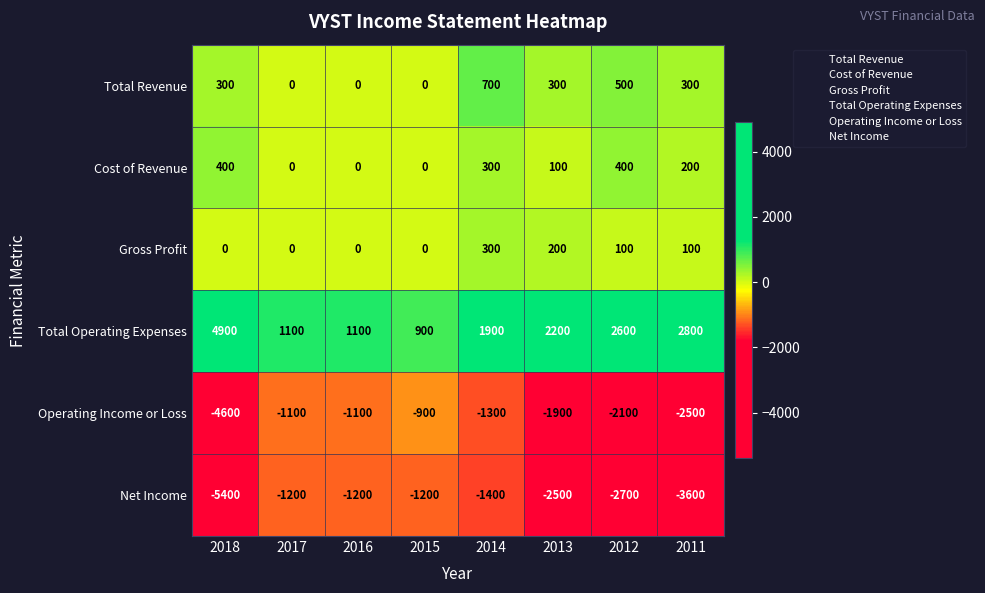

What is the sum of all Total Revenue values?

2100